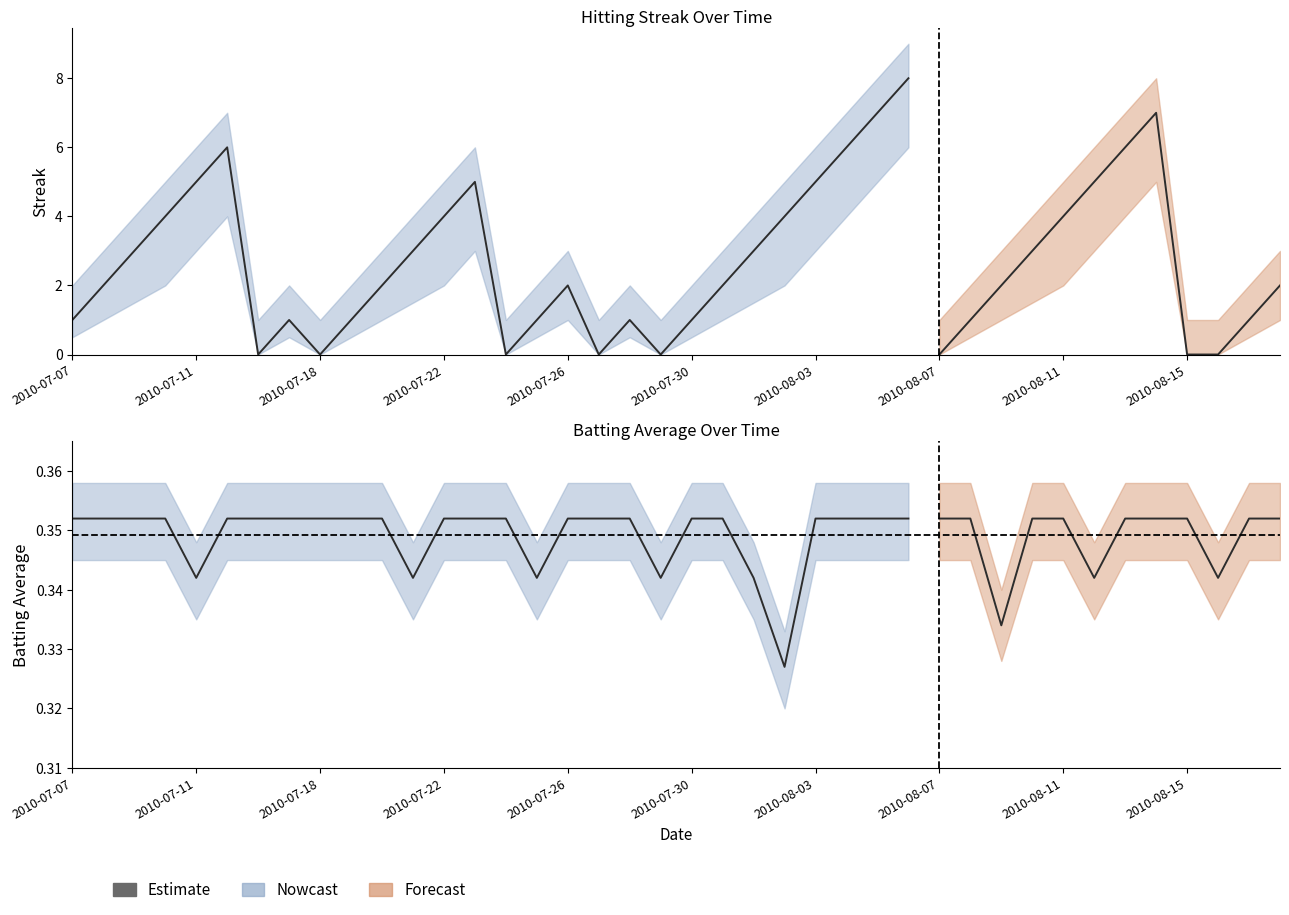

What is the label of the 10th point from the left?

2010-08-15